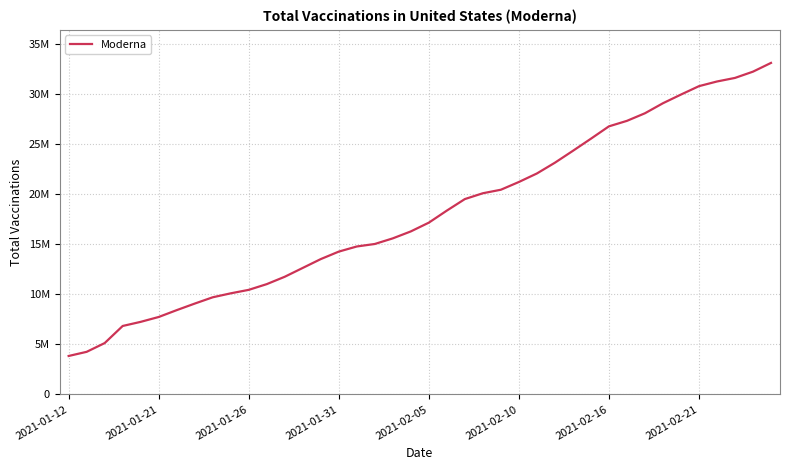

True or false: the data has more than 1 interior local peaks.

False